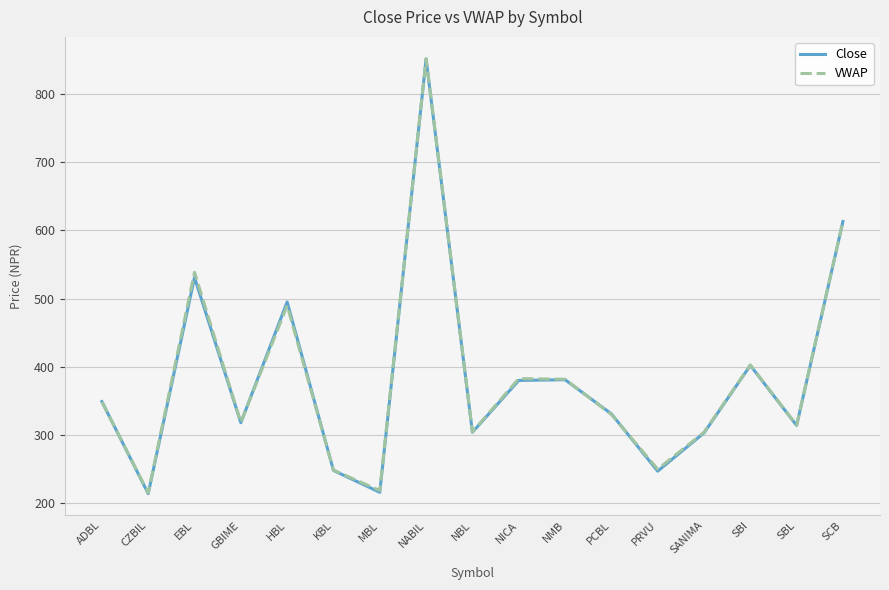

What is the sum of the VWAP values at EBL and NBL?

843.1